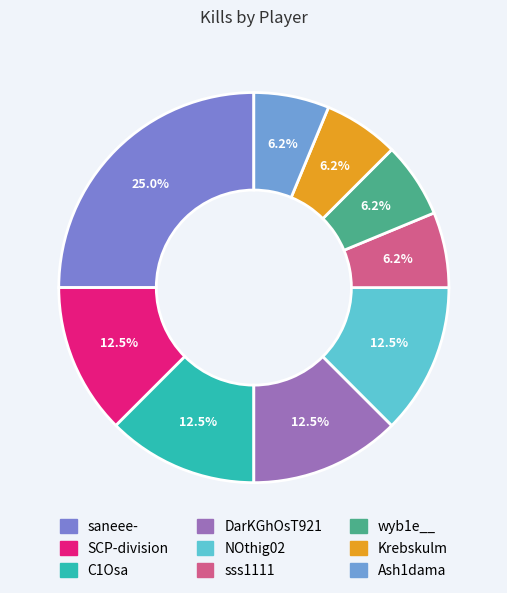

Is Ash1dama the majority of the pie?

No